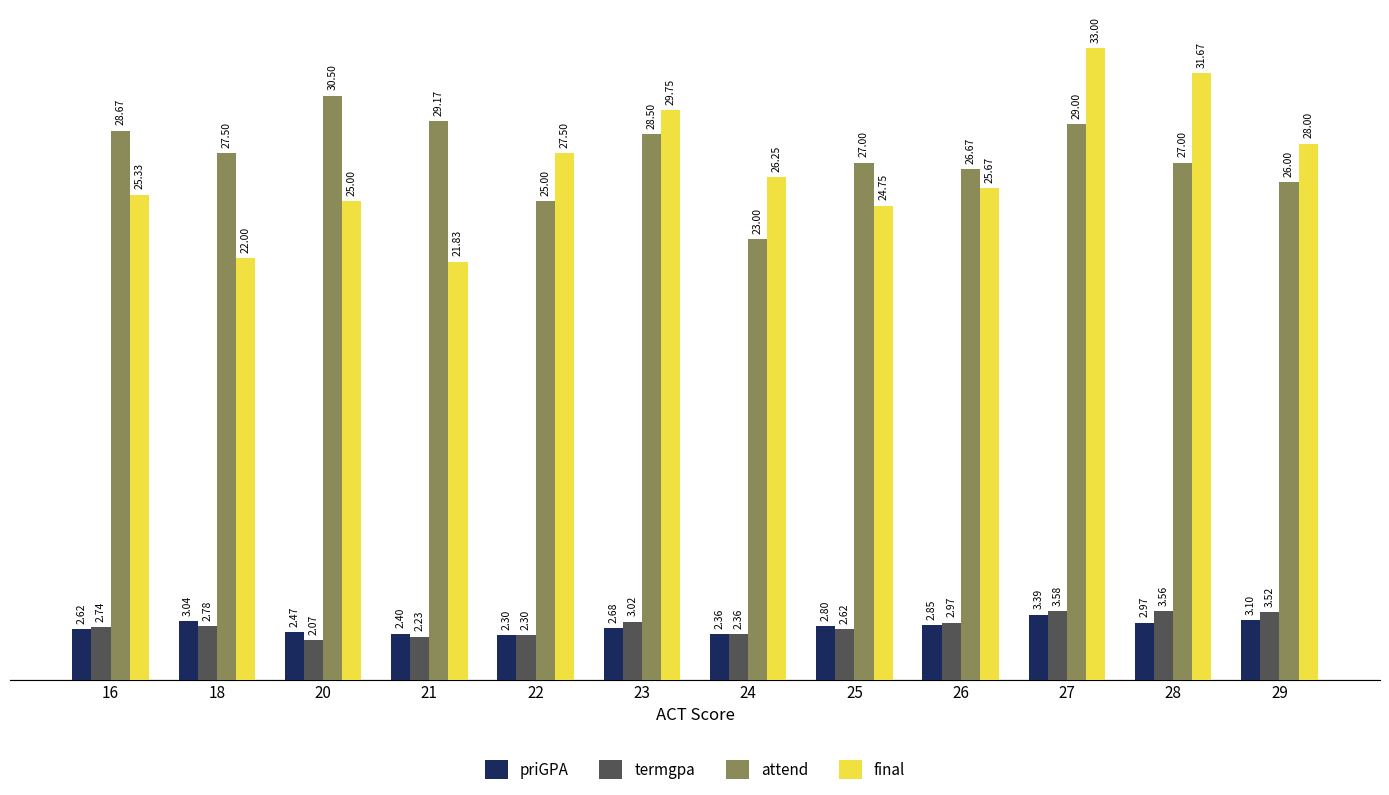

Are the bars grouped side by side (vs. stacked)?

Yes